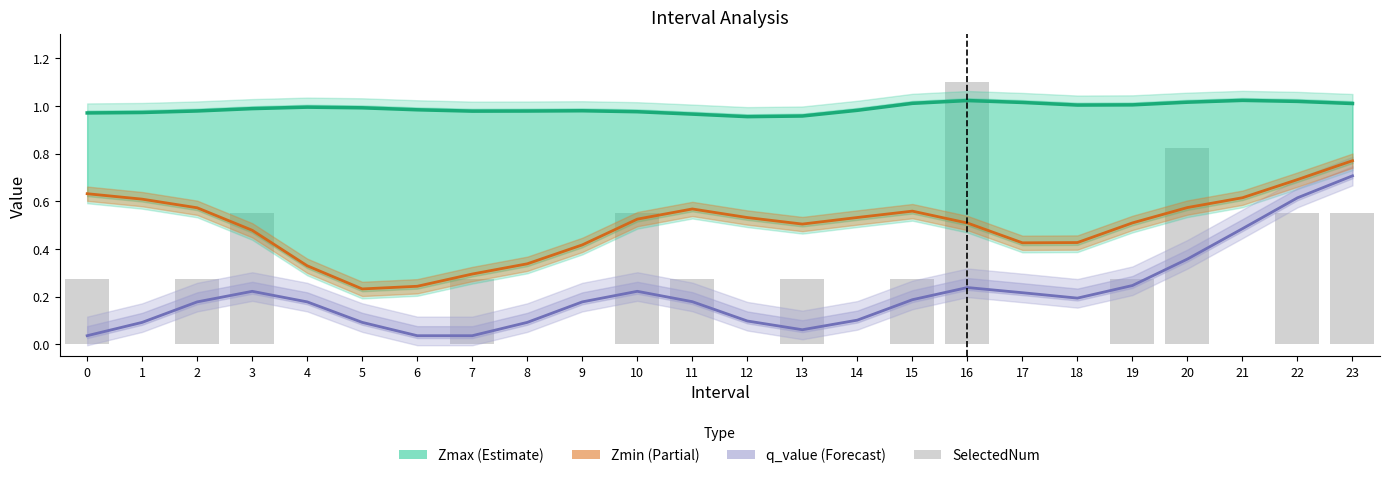

What is the value of the Zmin bar at the 2nd from the left?

0.6